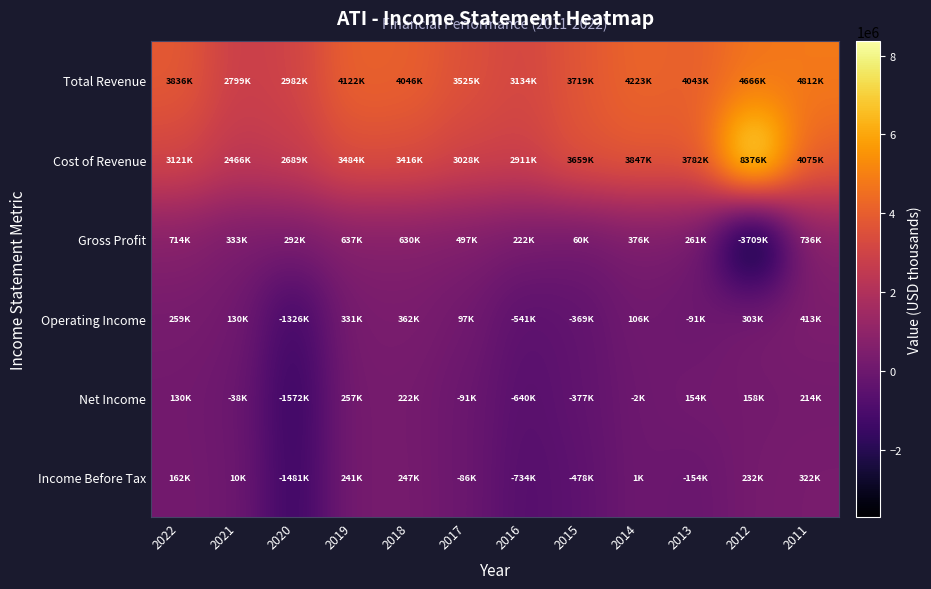

What is the total value across all series at 2016?

4352500